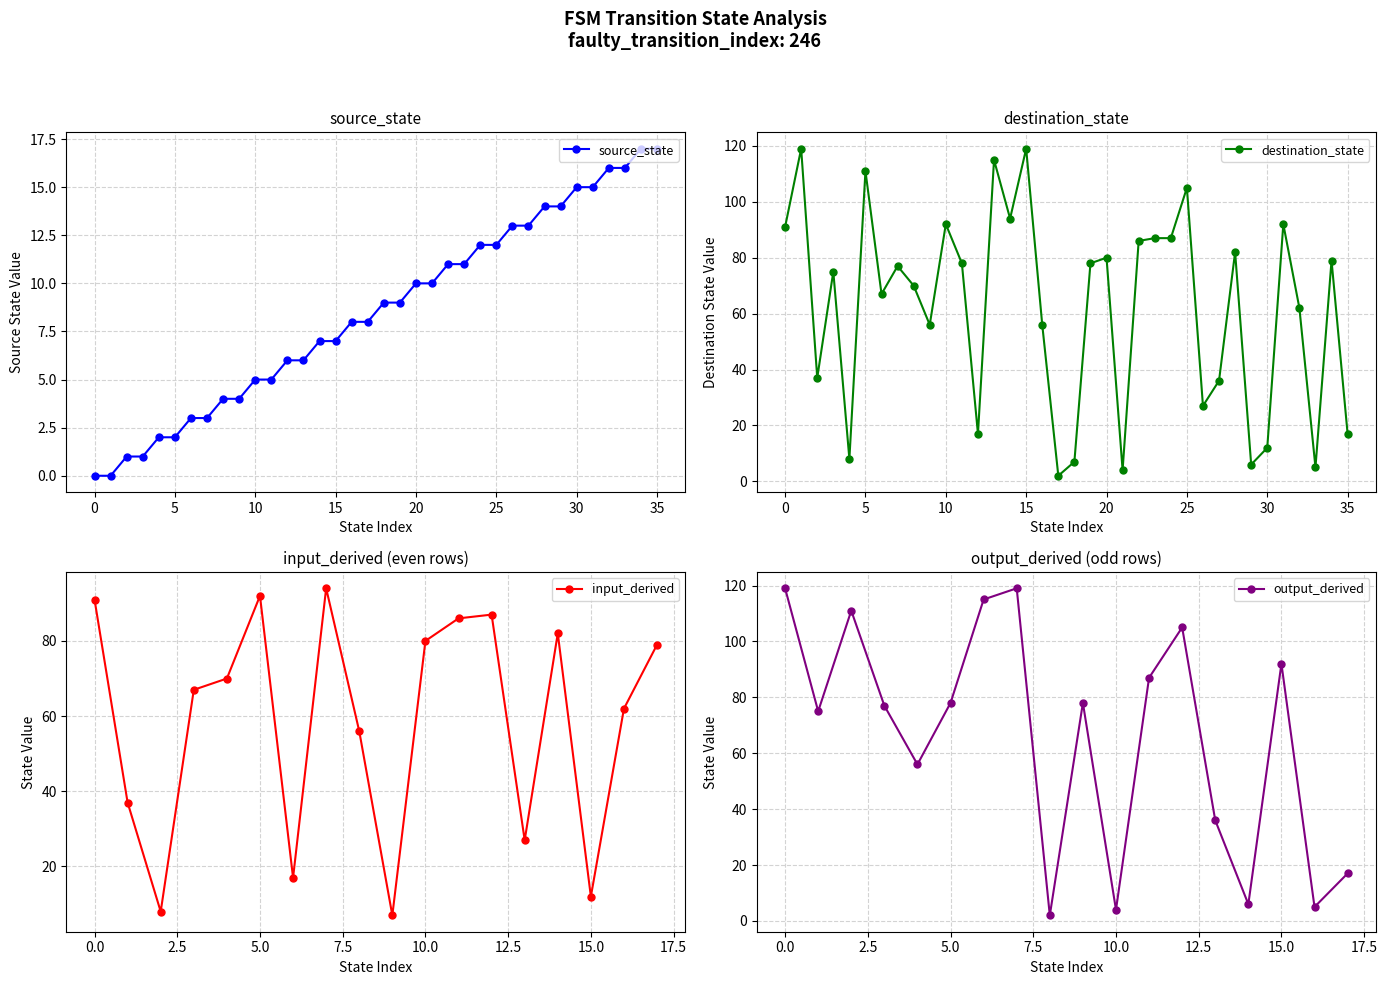

Does the chart have visible grid lines?

Yes